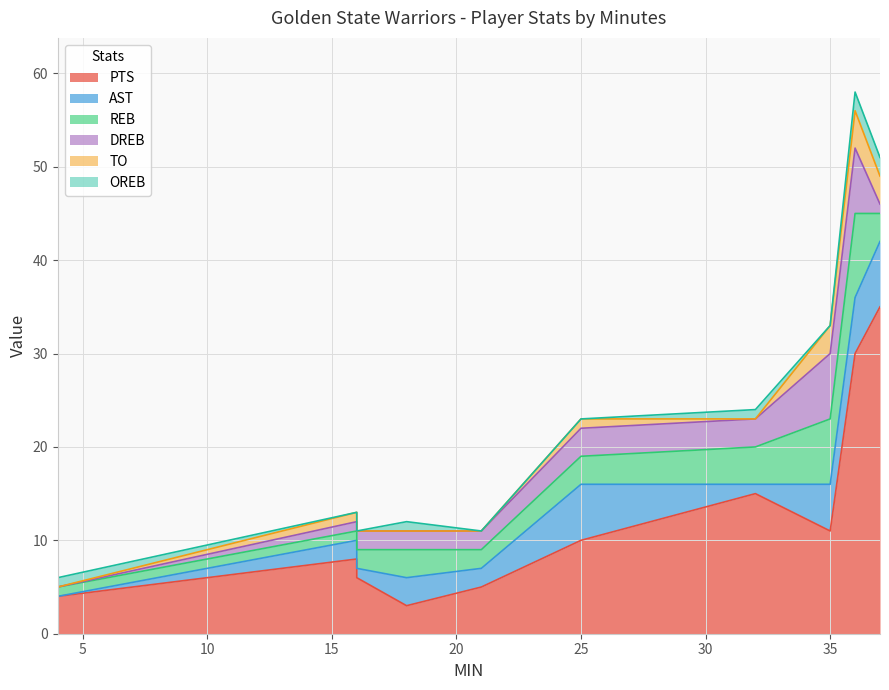

True or false: REB has a value of 6 at 32.

False